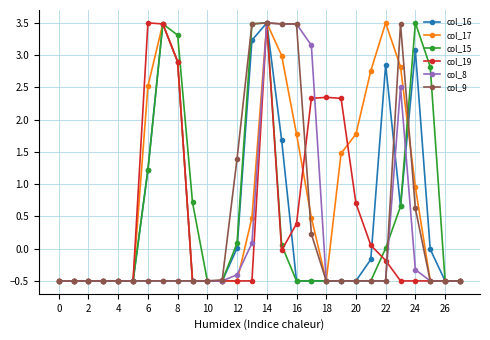

What is the highest value of the col_15 series?

3.5